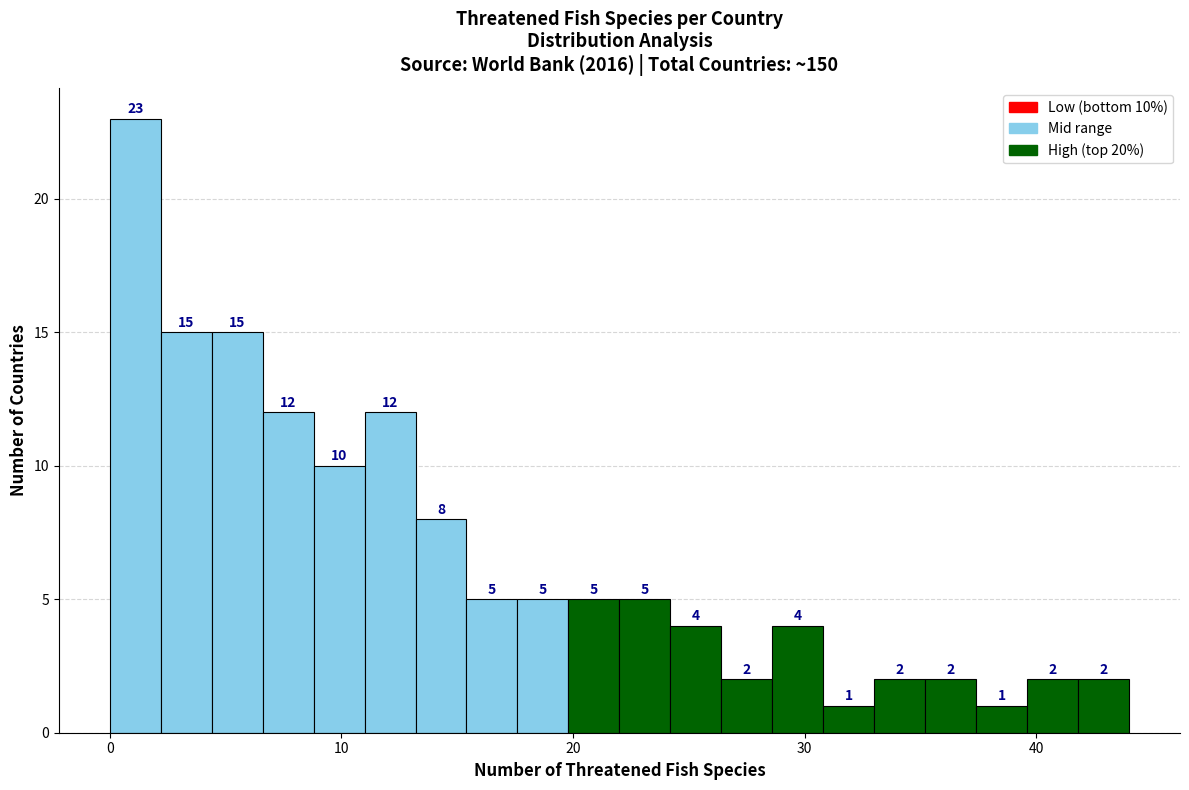

Around what value on the x-axis is the tallest bar? Give the approximate position of its centre, as read against the axis.

1